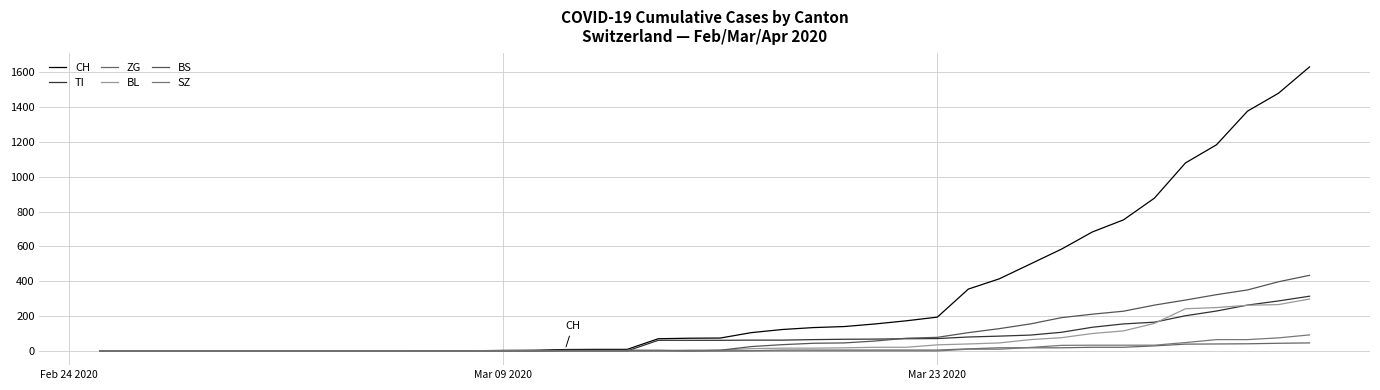

Which series has the widest spread of values?

CH